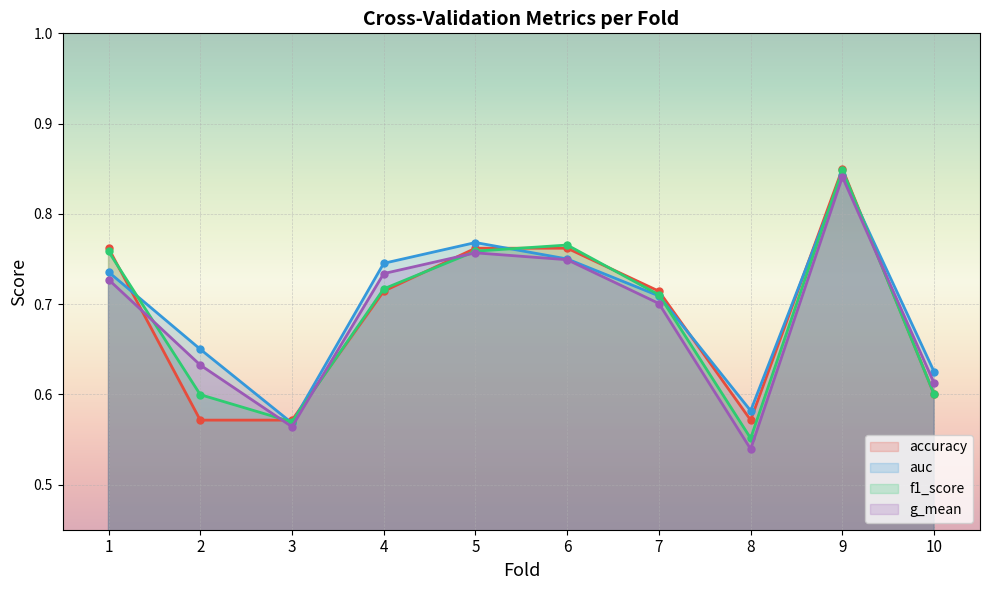

Where is f1_score nearest to the value 0?

8